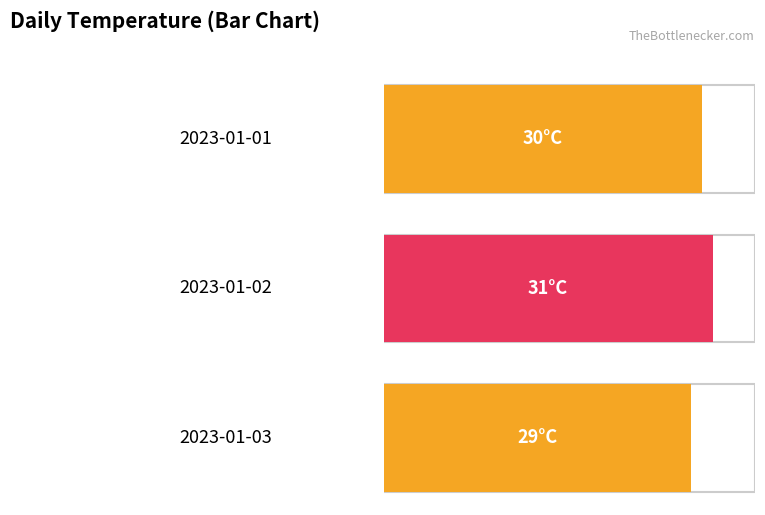

How many data points are less than 30?

1